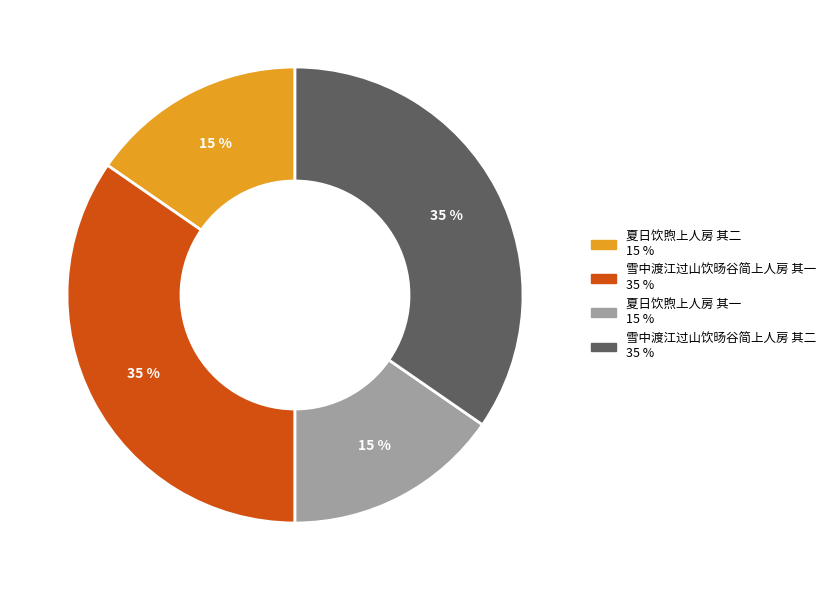

How many slices are in this pie chart?

4